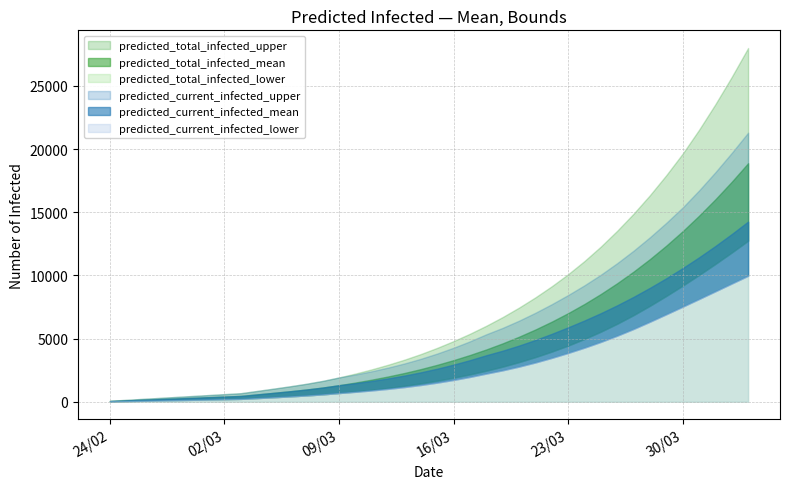

How many lines are shown in the chart?

6